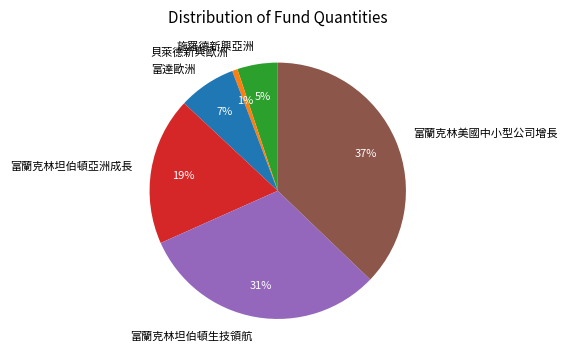

Combined, do 貝萊德新興歐洲 and 富蘭克林坦伯頓亞洲成長 account for over 50%?

No